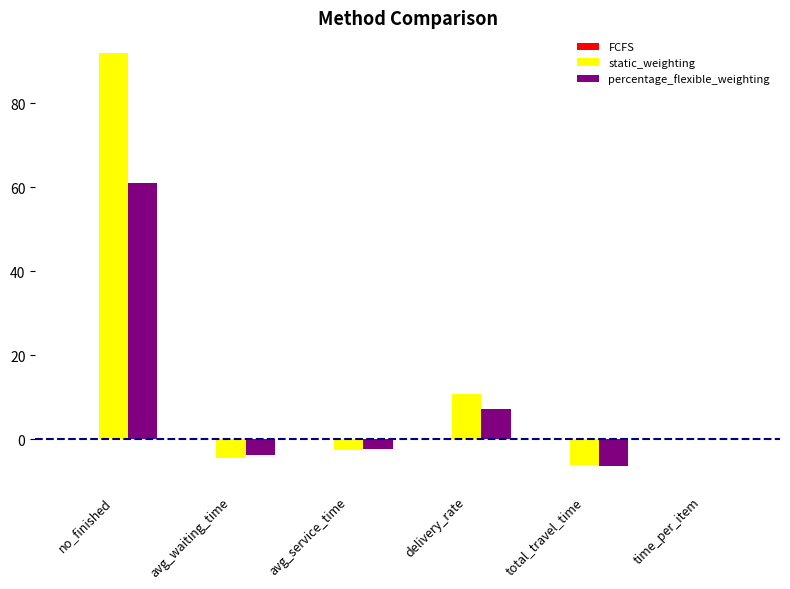

What is the sum of all percentage_flexible_weighting values?

55.4